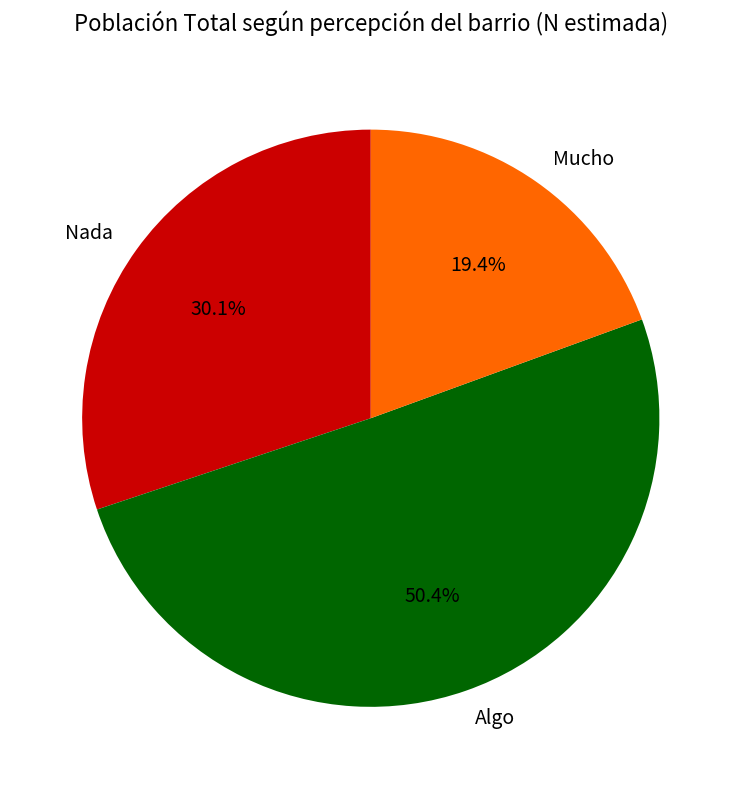

Approximately how many times larger is the value at Algo compared to Mucho?

2.6